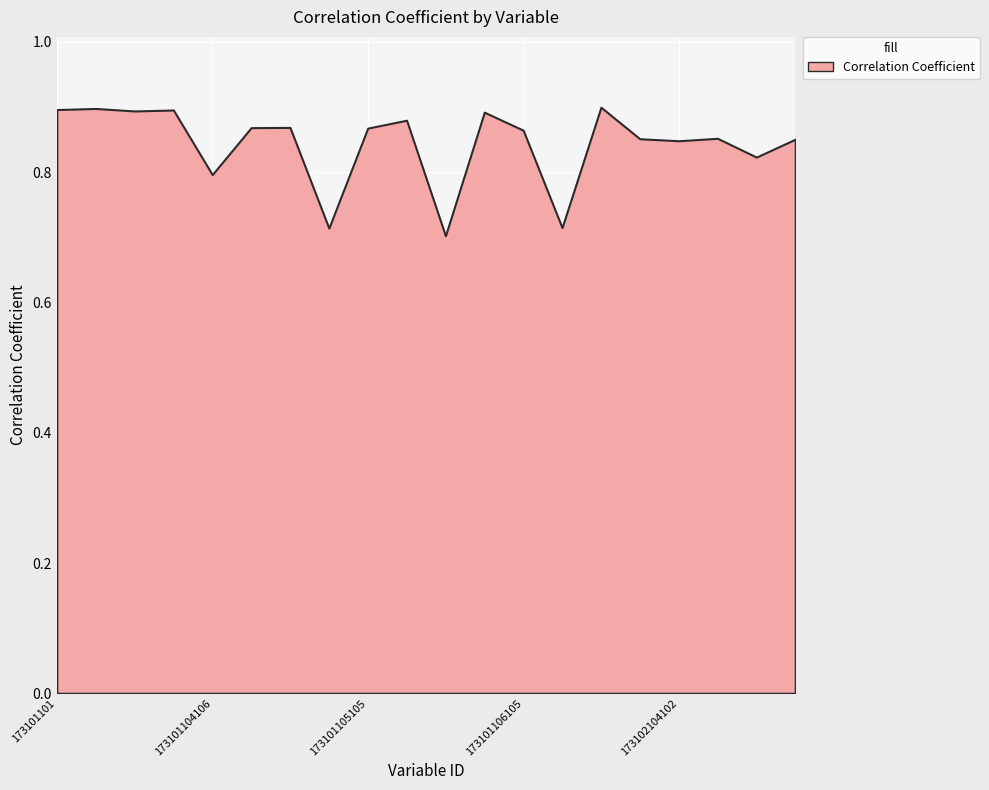

Reading right to left, transcribe all the data shown in this chart.

173102104105=0.9	173102104104=0.8	173102104103=0.9	173102104102=0.8	173102104101=0.9	173101107103=0.9	173101106106=0.7	173101106105=0.9	173101106103=0.9	173101106102=0.7	173101106101=0.9	173101105105=0.9	173101105104=0.7	173101105103=0.9	173101105101=0.9	173101104106=0.8	173101104103=0.9	173101103=0.9	173101102=0.9	173101101=0.9